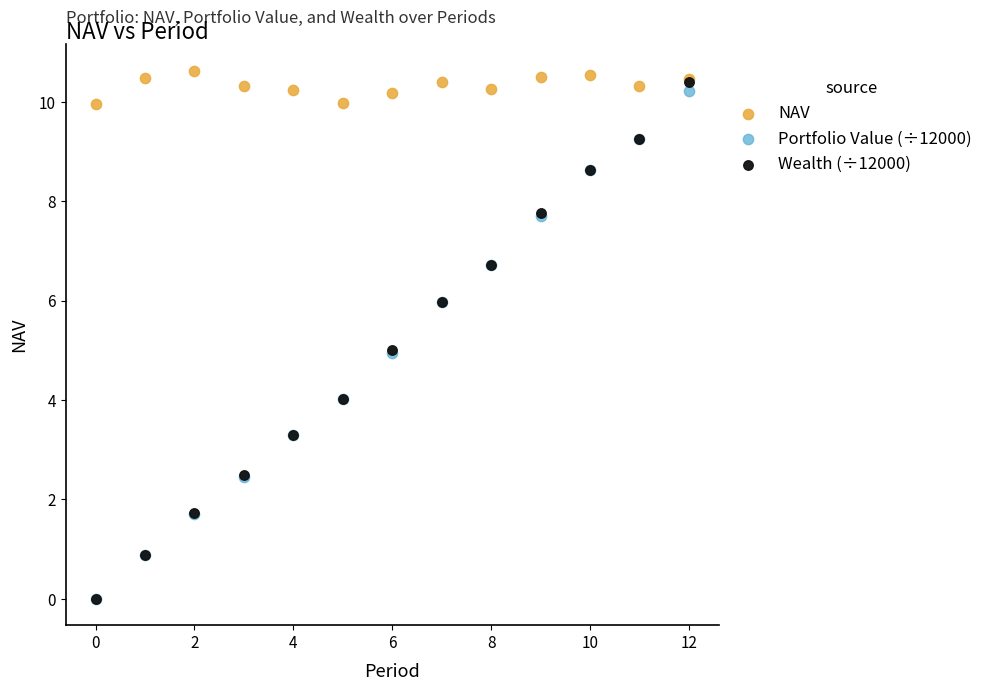

What are all the series names shown in the legend?

NAV, Portfolio Value (÷12000), Wealth (÷12000)